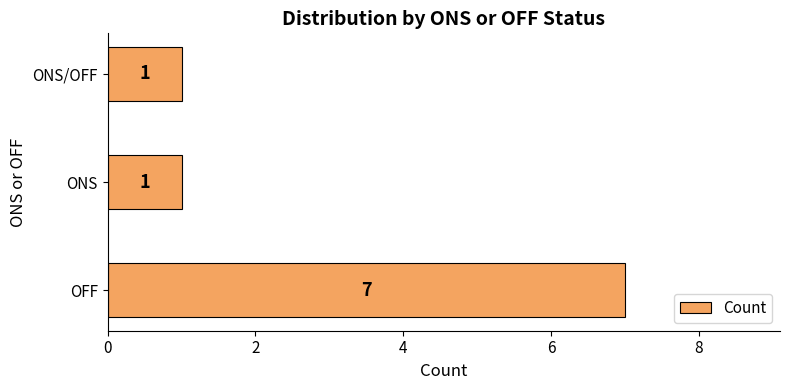

Does the chart contain stacked bars?

No